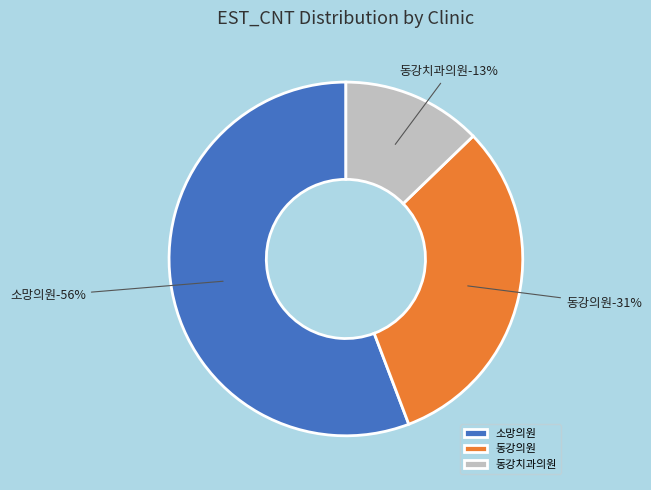

True or false: 소망의원_202006 accounts for 18% of the total.

False